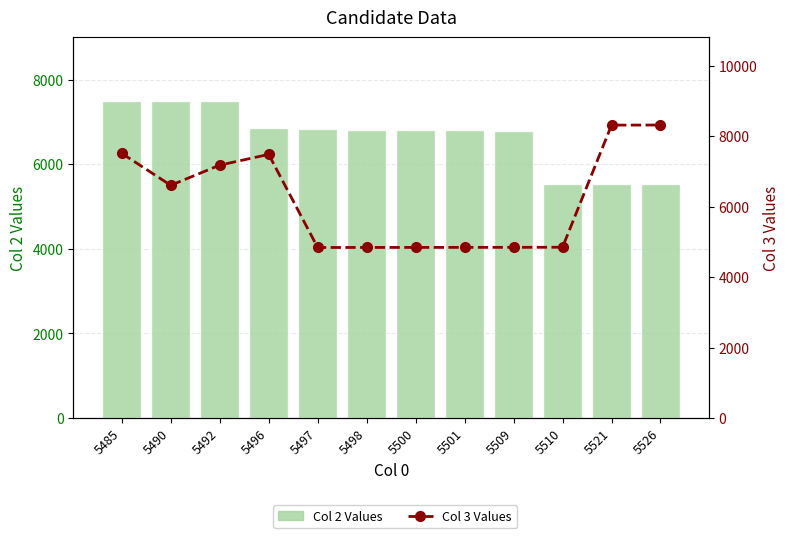

What is the sum of the Col 2 Values values at 5501 and 5497?

13643